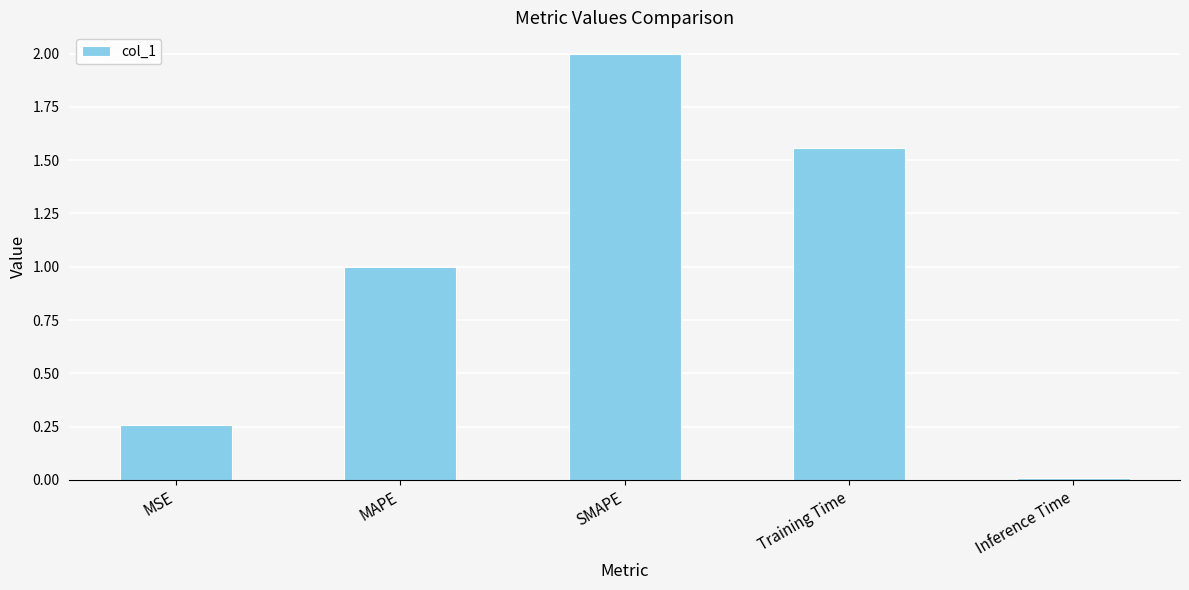

What is the approximate value at SMAPE?

2.0